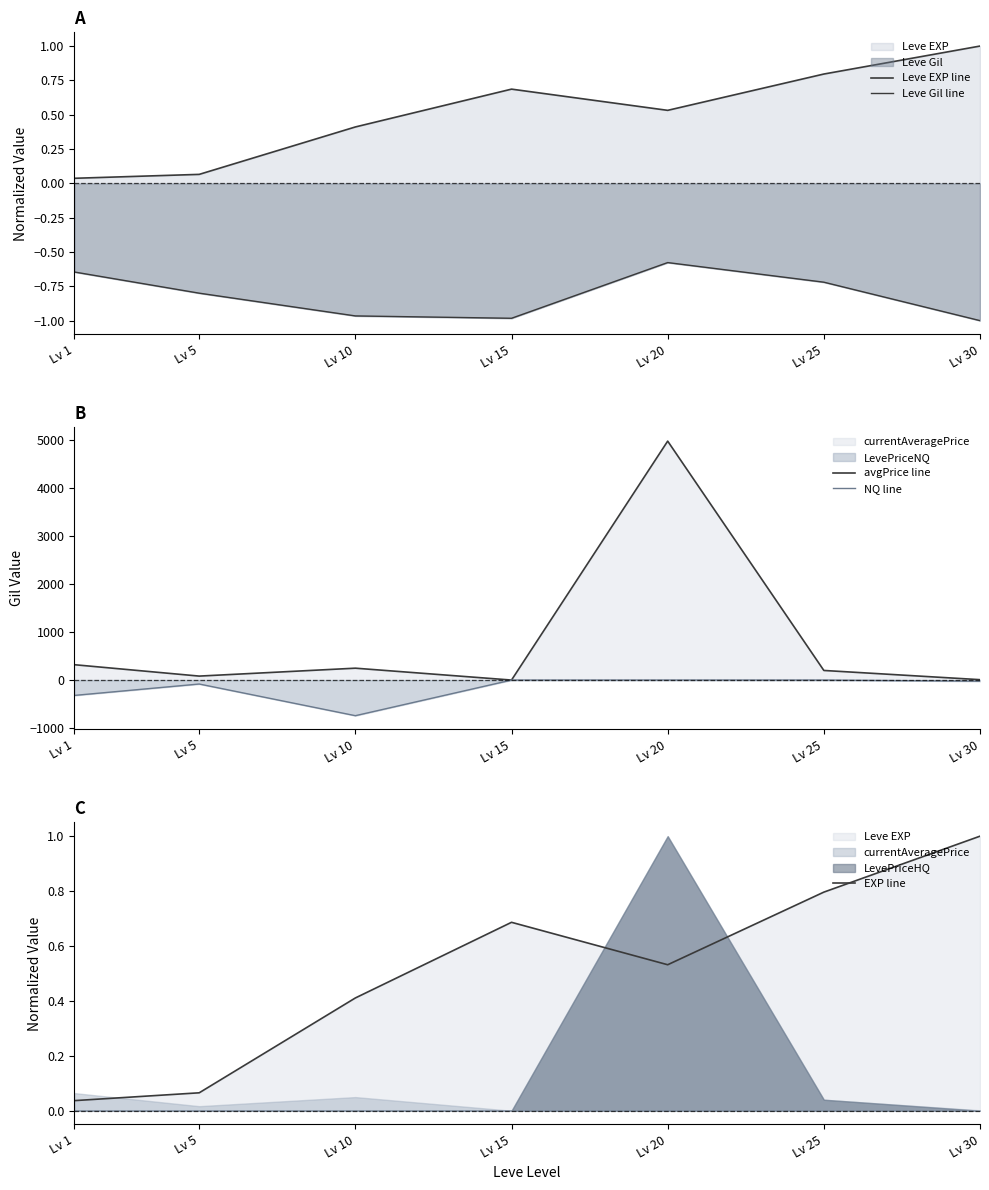

Rank the categories by NQ line value from lowest to highest.

Lv 10, Lv 1, Lv 5, Lv 30, Lv 15, Lv 20, Lv 25